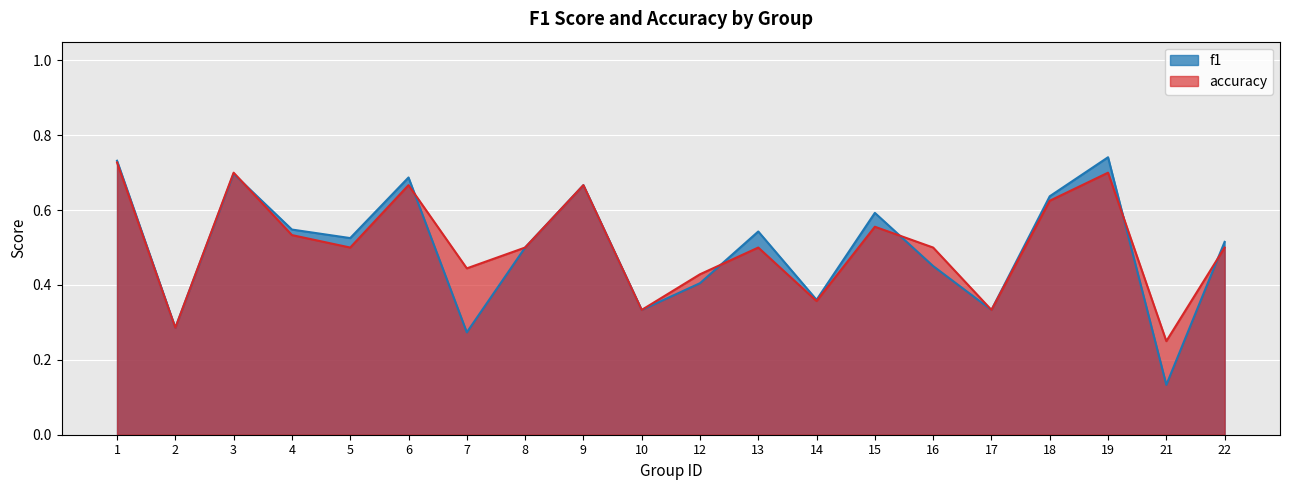

True or false: f1 has a value of 0.8 at 4.

False